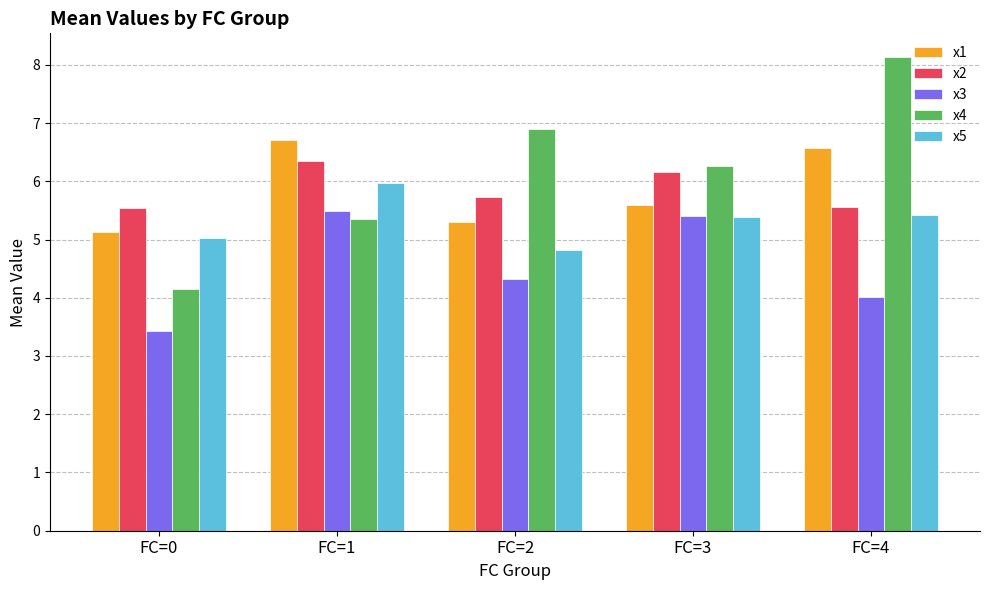

Is the value of x3 at FC=0 greater than the value of x5 at FC=2?

No